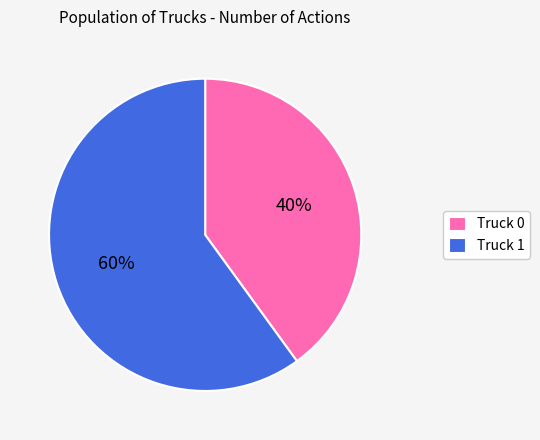

The Truck 0 slice represents 25% of the pie. True or false?

False